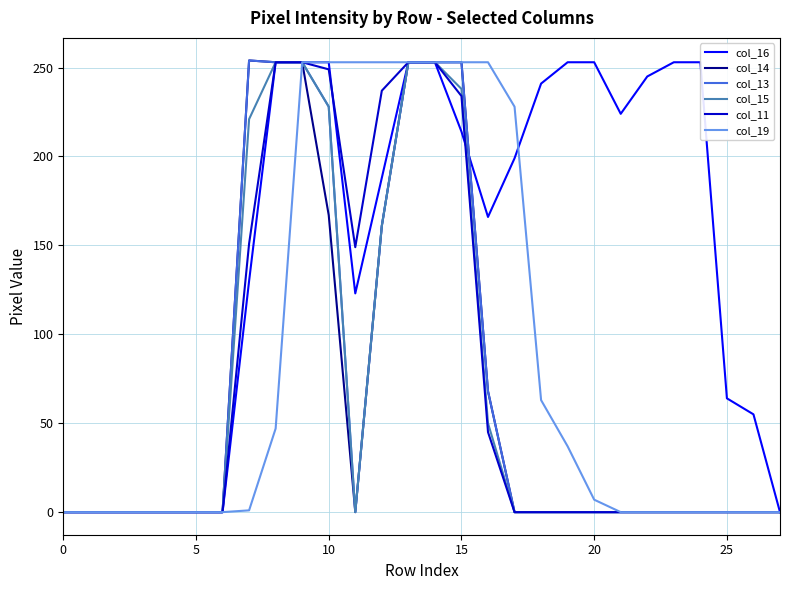

Where does the col_19 series first go above 1?

8